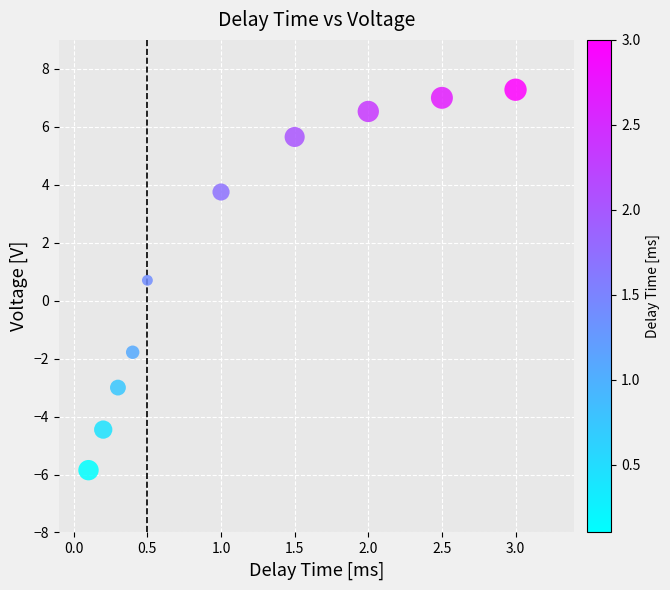

What Y value in the scatter plot is closest to 0?

0.7